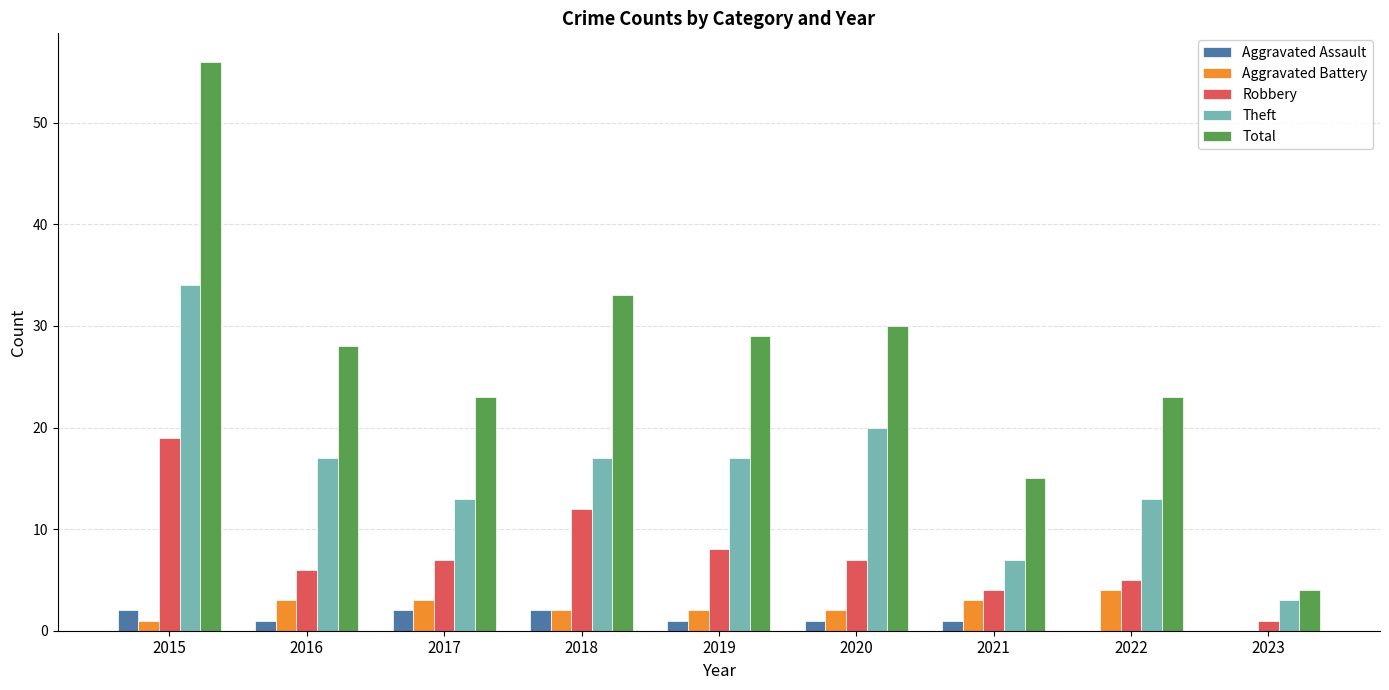

Reading left to right, transcribe all the data shown in this chart.

Aggravated Assault: 2	1	2	2	1	1	1	0	0
Aggravated Battery: 1	3	3	2	2	2	3	4	0
Robbery: 19	6	7	12	8	7	4	5	1
Theft: 34	17	13	17	17	20	7	13	3
Total: 56	28	23	33	29	30	15	23	4